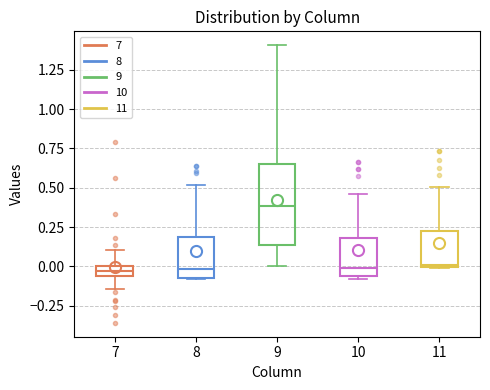

Where is the lower edge of the box at x = 11 on the y-axis? The values are not printed on the chart, so give them approximately, as read against the axis.

0.00